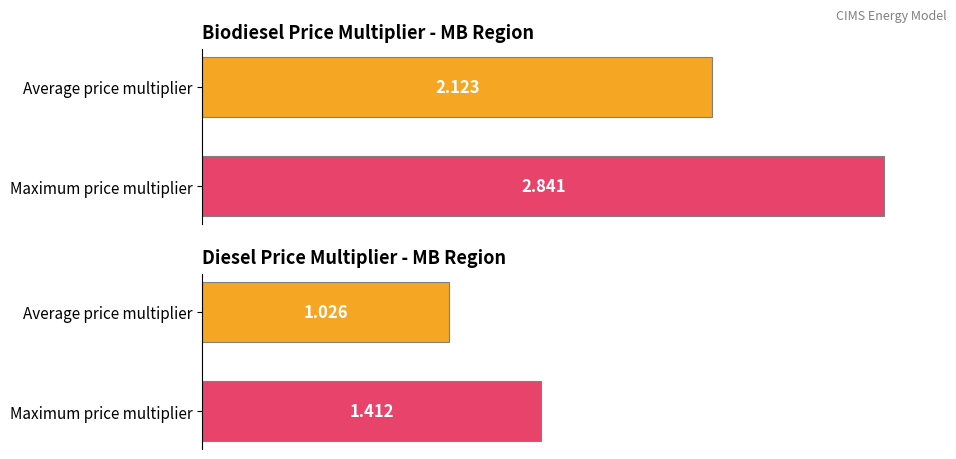

Rank the series at Average price multiplier from lowest to highest value.

Diesel Price Multiplier, Biodiesel Price Multiplier